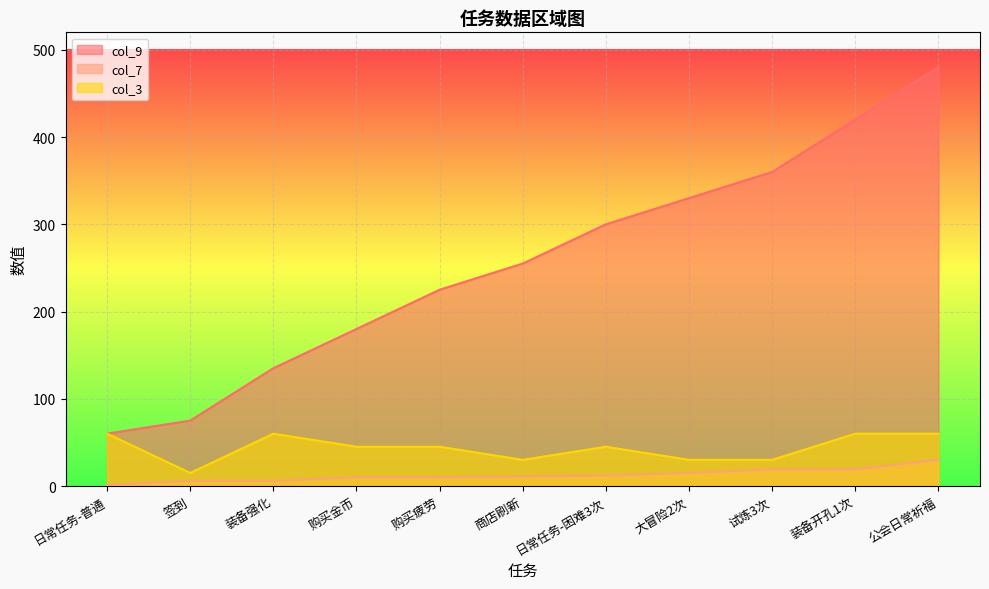

Is it true that col_3 equals 60 at 日常任务-普通?

True